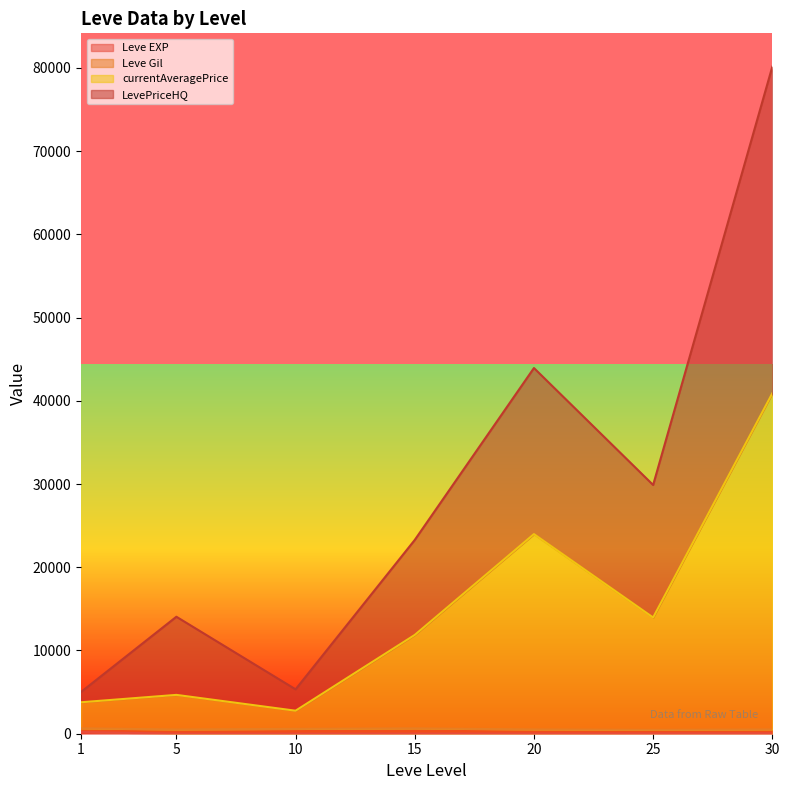

At which category is the sum across all series the highest?

30